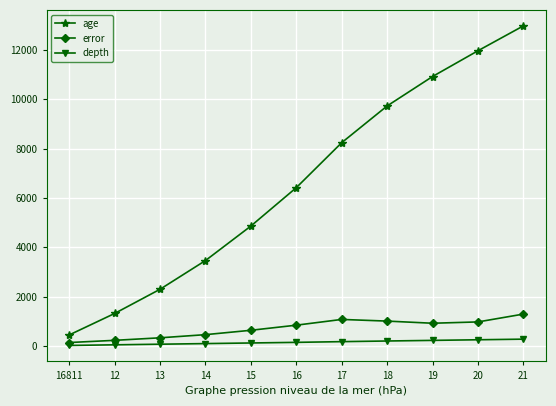

What is the sum of the error values at 17 and 16811?

1203.0